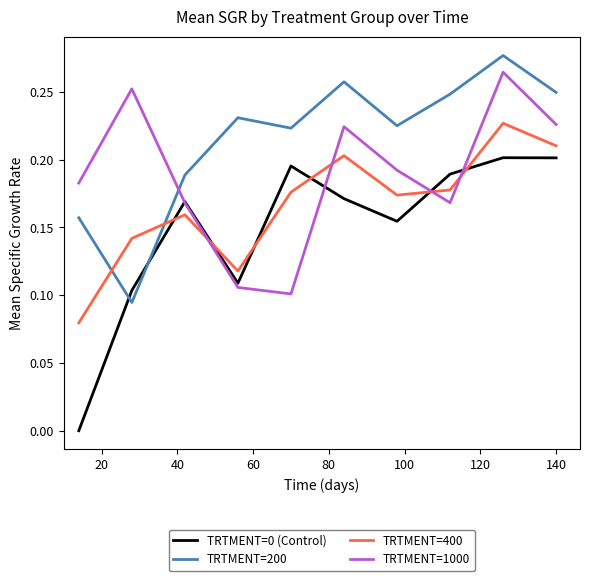

What are all the series names shown in the legend?

TRTMENT=0 (Control), TRTMENT=200, TRTMENT=400, TRTMENT=1000